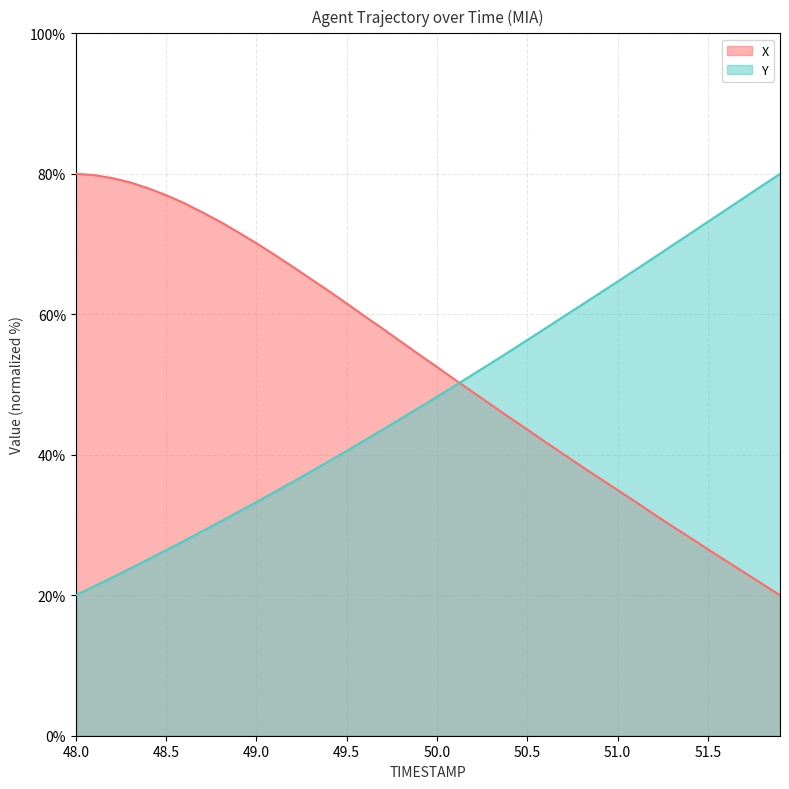

Count the number of data series in this chart.

2